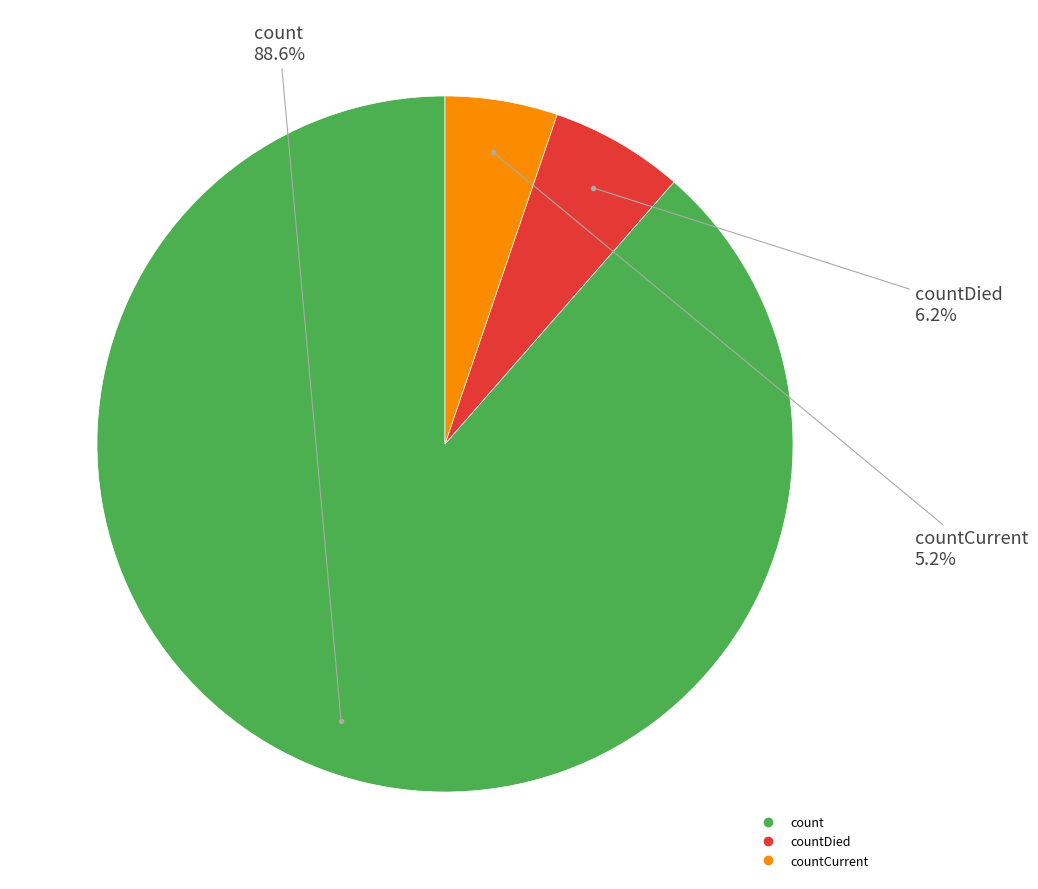

How many segments does this pie chart have?

3